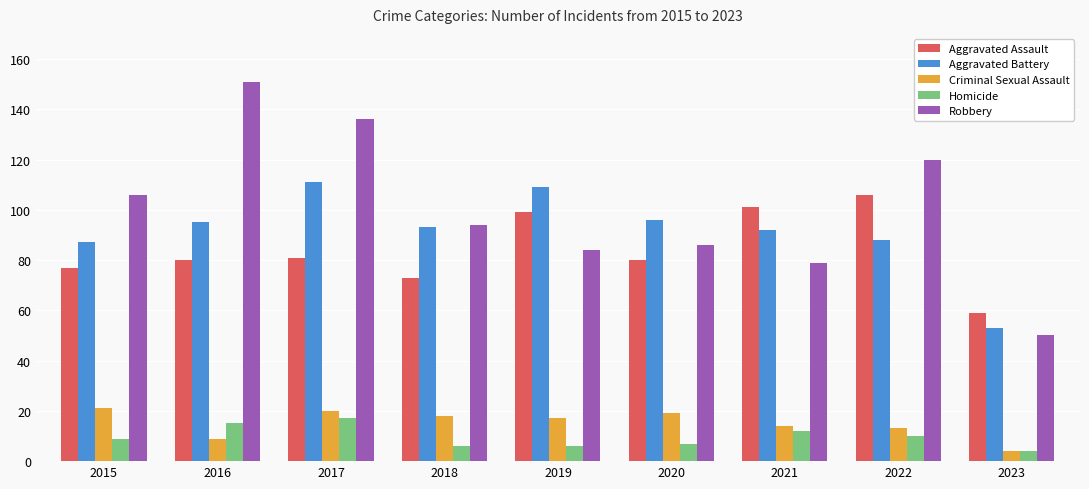

What is the value of the Aggravated Assault bar at the 1st from the left?

77